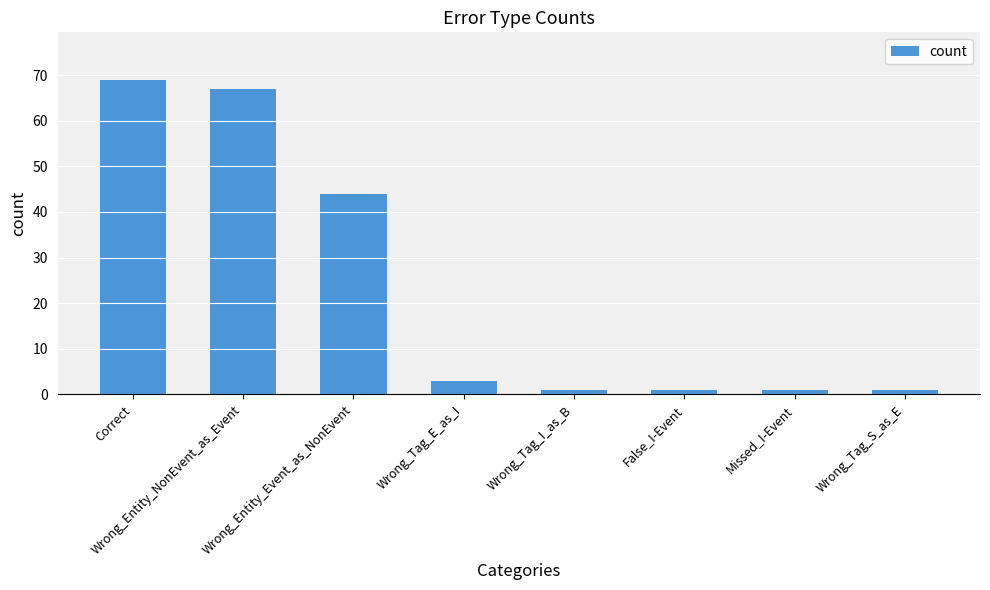

At which label is the value closest to 35?

Wrong_Entity_Event_as_NonEvent